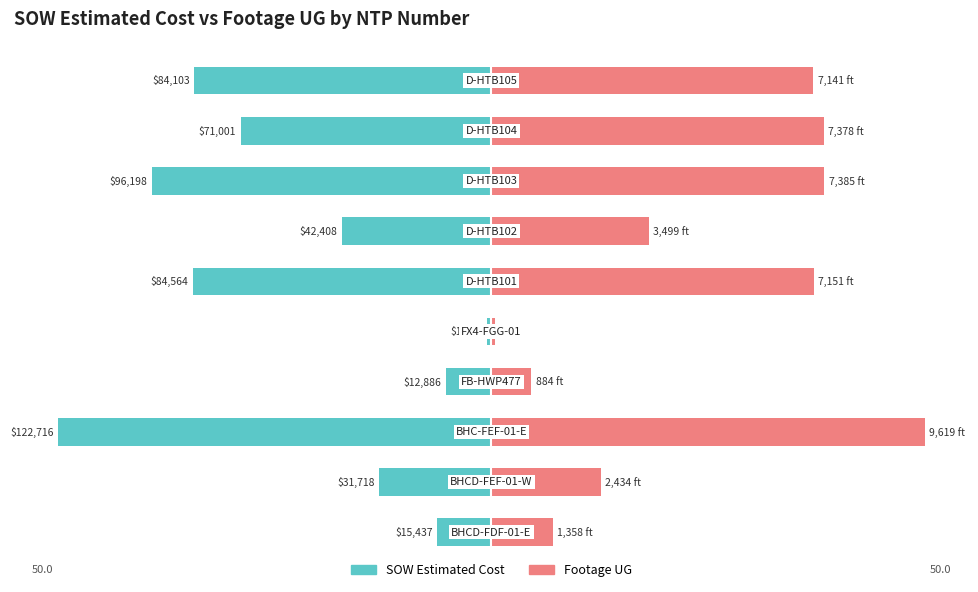

Rank the series at 3 from lowest to highest value.

SOW Estimated Cost, Footage UG